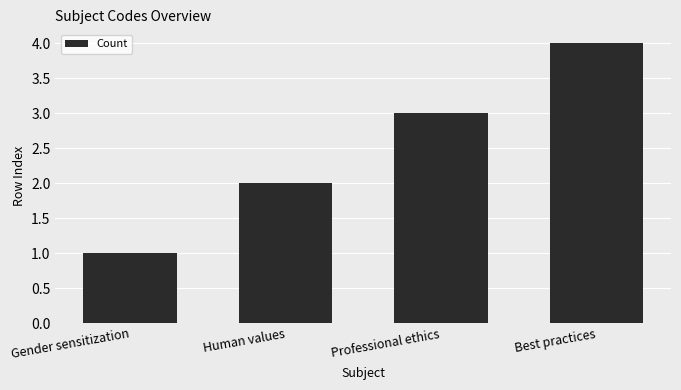

Reading left to right, what are all the values shown in this chart?

1	2	3	4